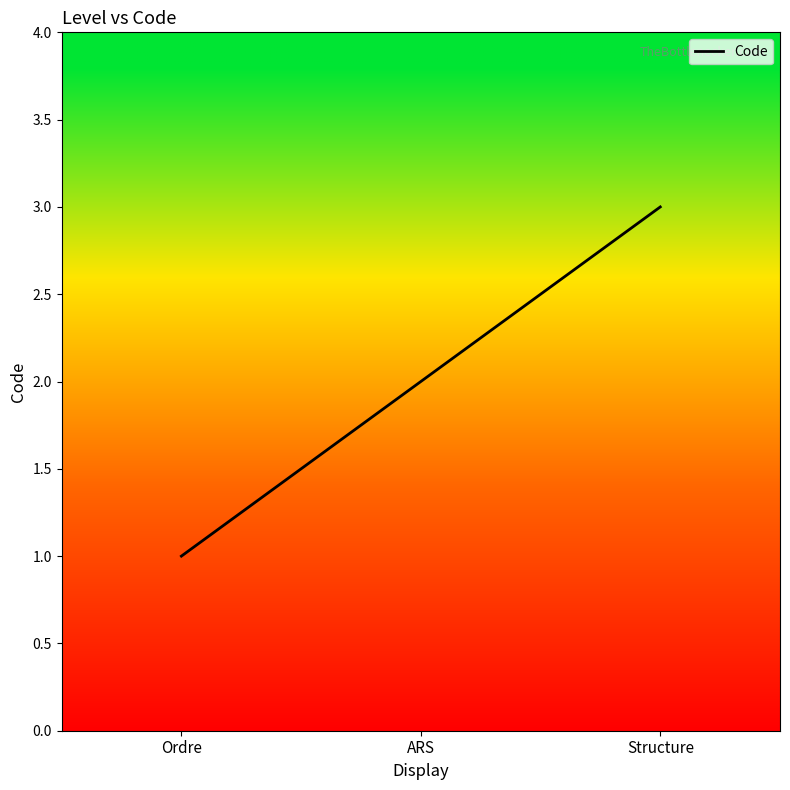

Where is the data nearest to the value 2?

ARS